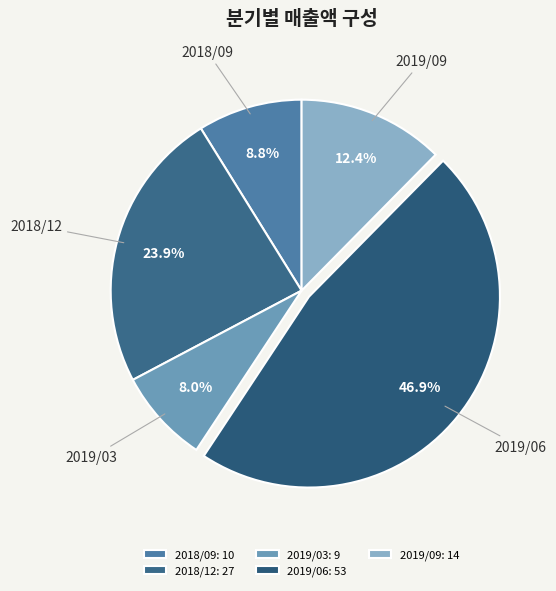

How many segments does this pie chart have?

5